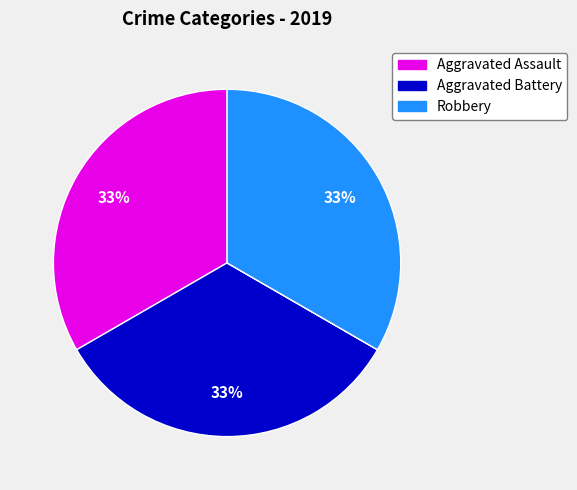

Is there a majority slice in this chart?

No